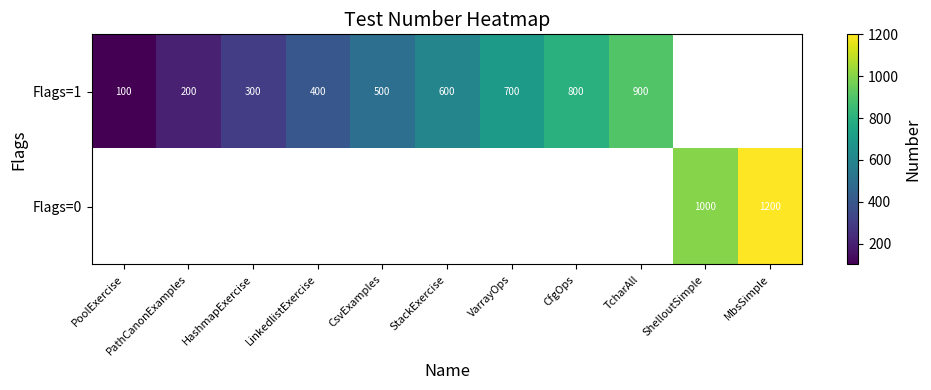

The value of Flags=1 at PathCanonExamples is 54. True or false?

False